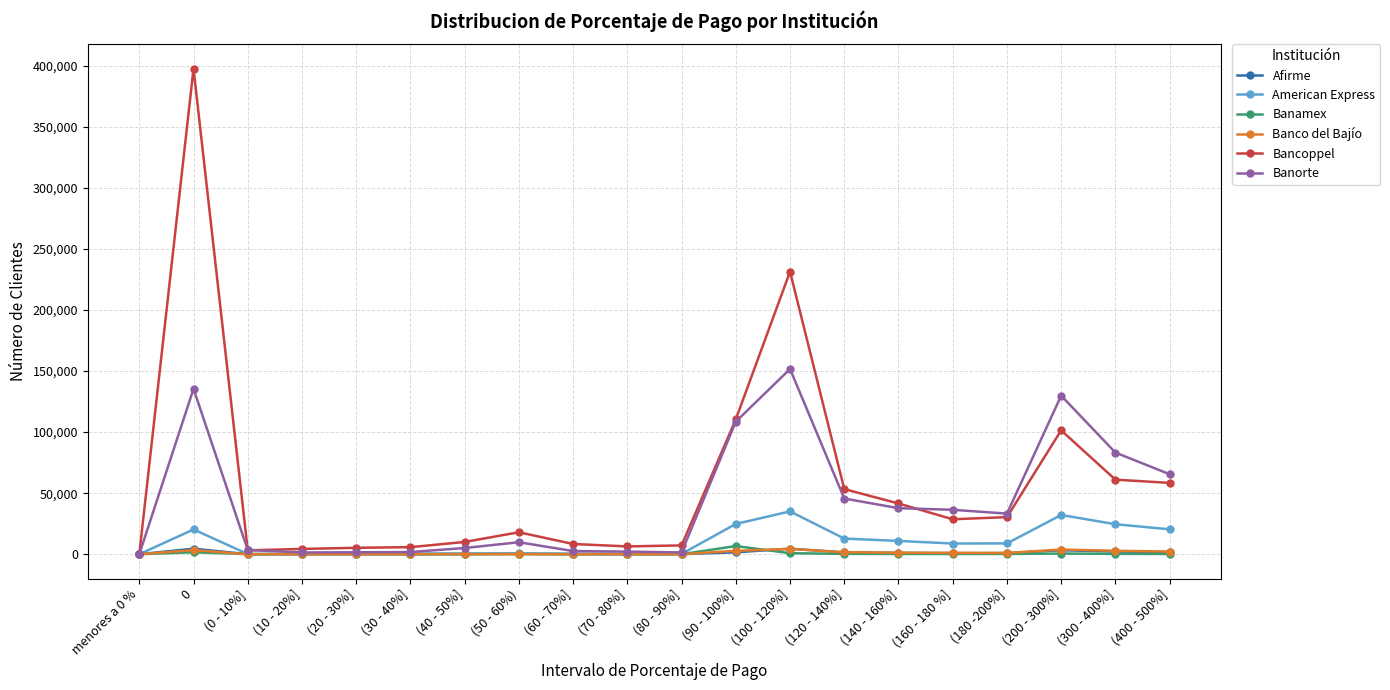

Which series changed the most between (40 - 50%] and (140 - 160%]?

Banorte